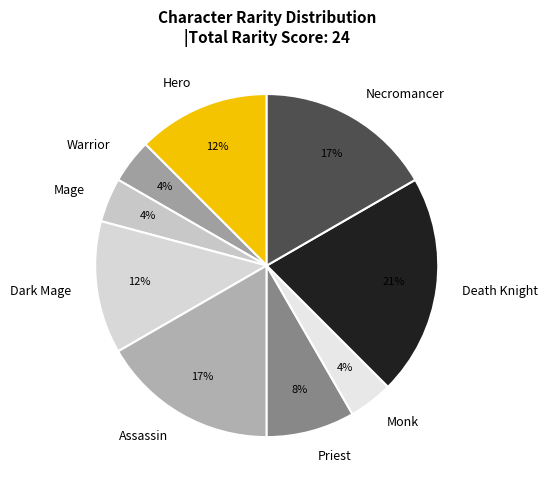

Does Warrior represent more than half of the total?

No